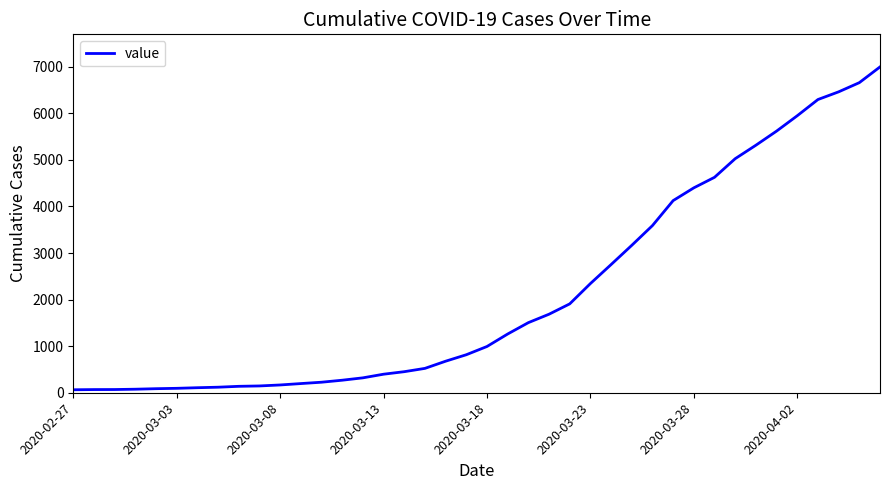

What is the maximum value shown in the chart?

6995